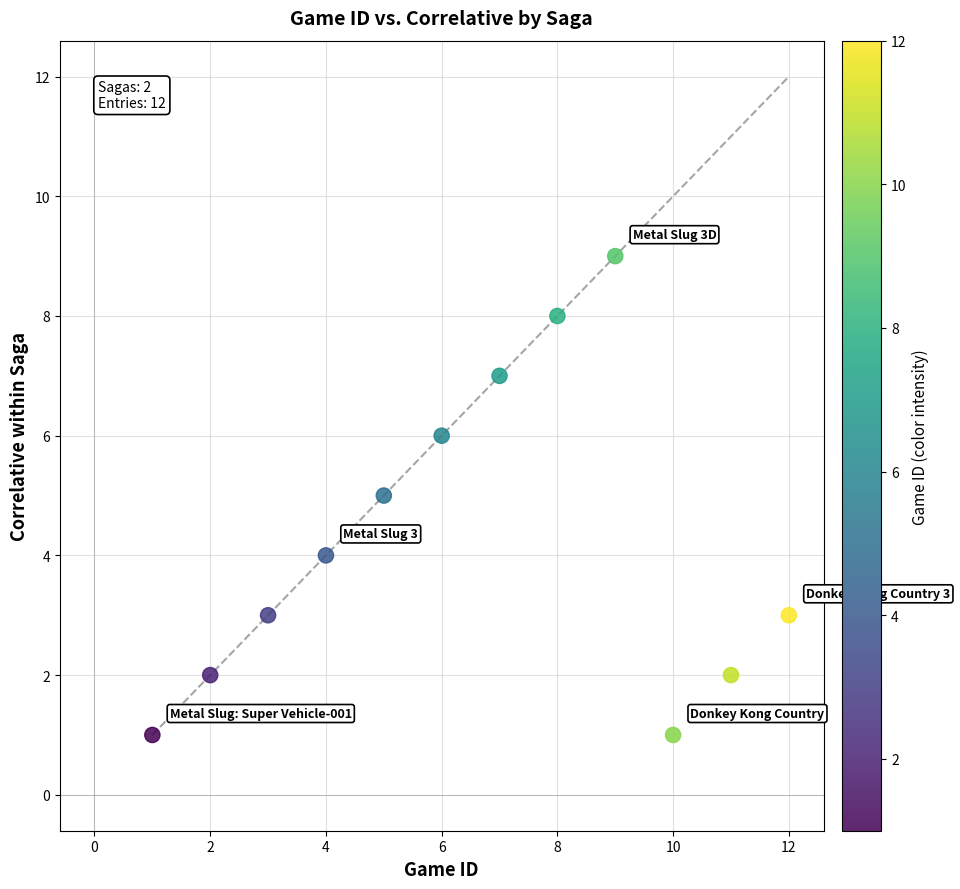

What is the range of Y values (max minus min)?

8